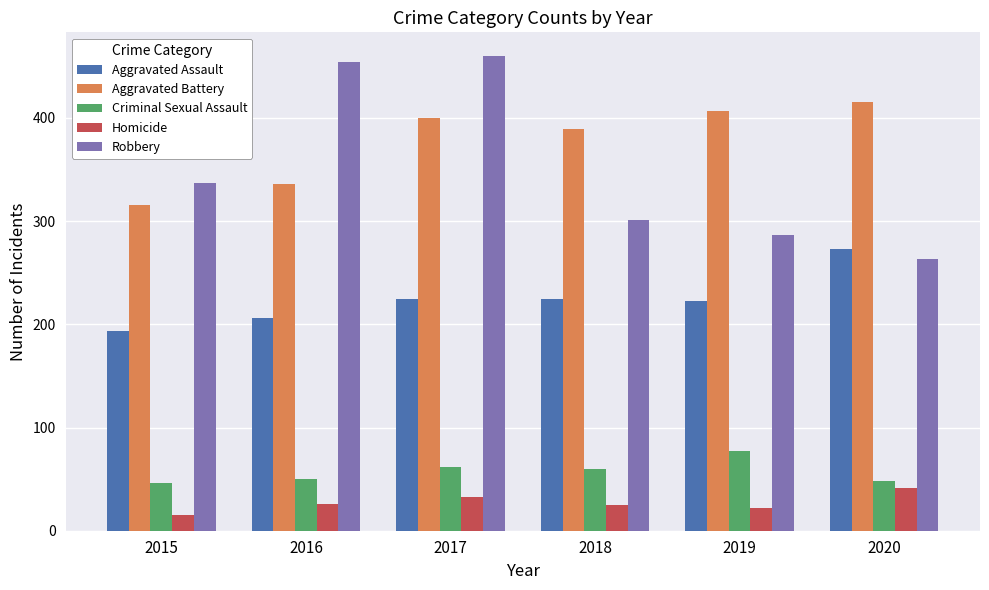

Read the Aggravated Battery value at 2016, to the nearest 5.

335